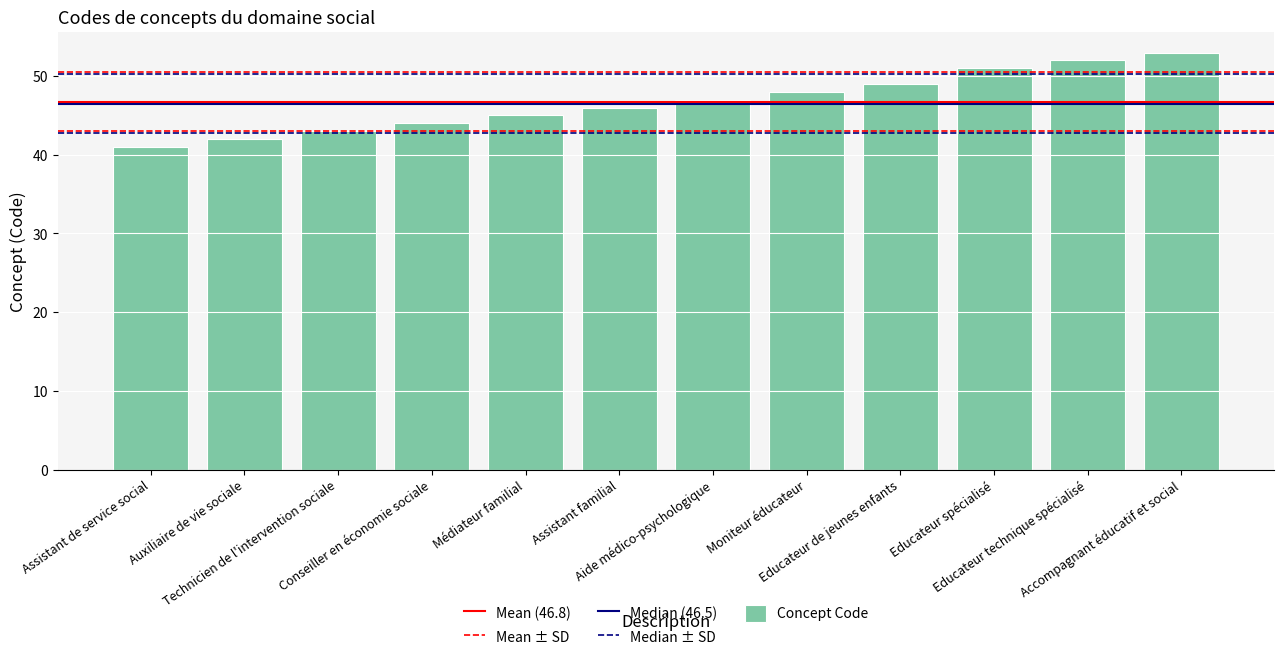

What is the maximum value shown in the chart?

53